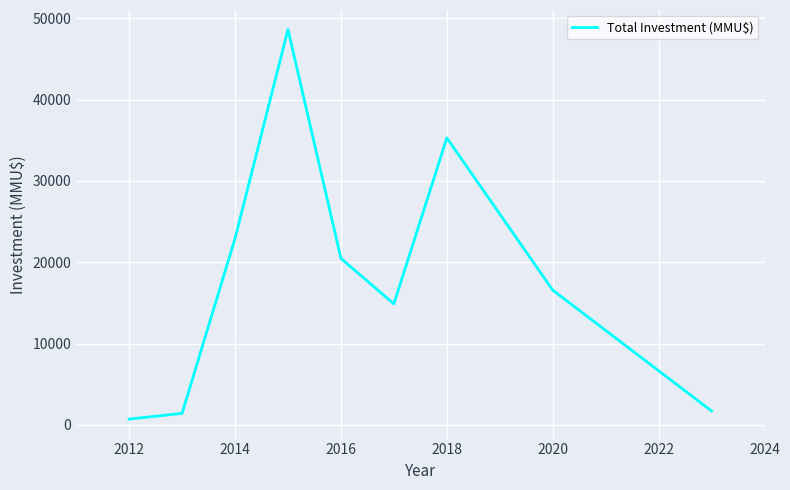

What is the difference between the second highest and second lowest values?

33881